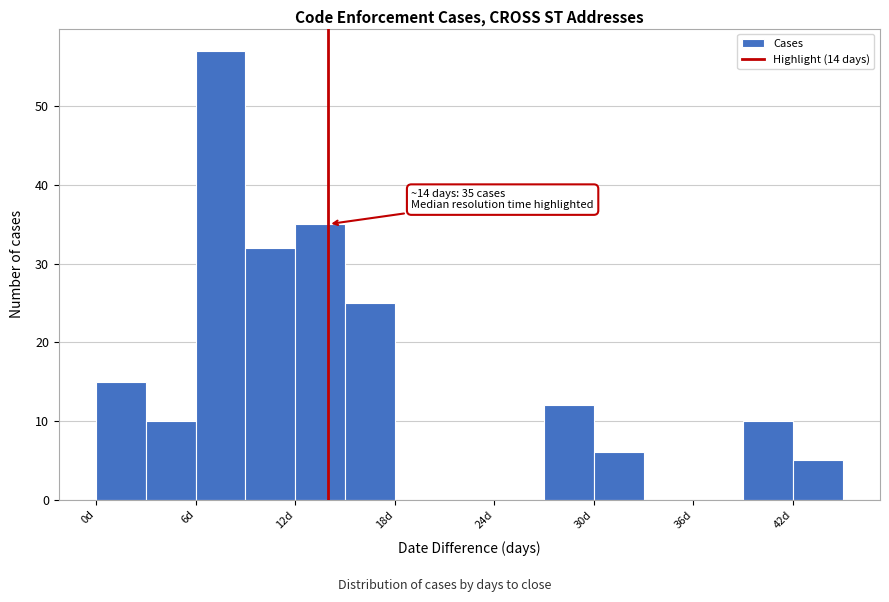

Around what value on the x-axis is the tallest bar? Give the approximate position of its centre, as read against the axis.

8